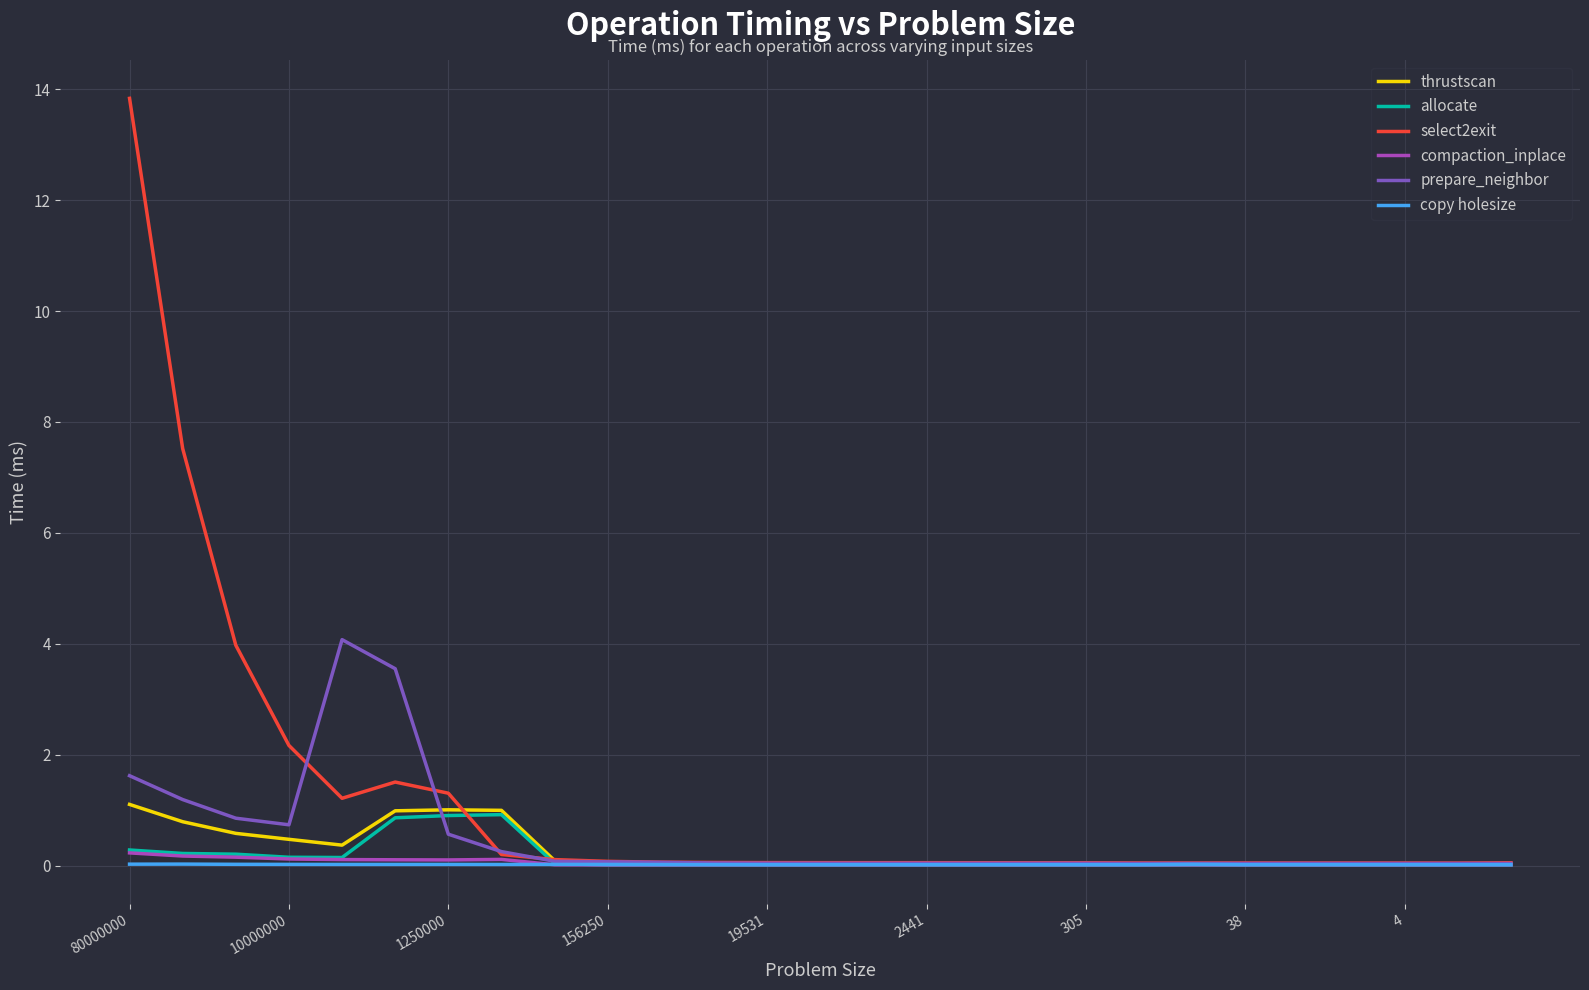

How many categories are shown in the chart?

27